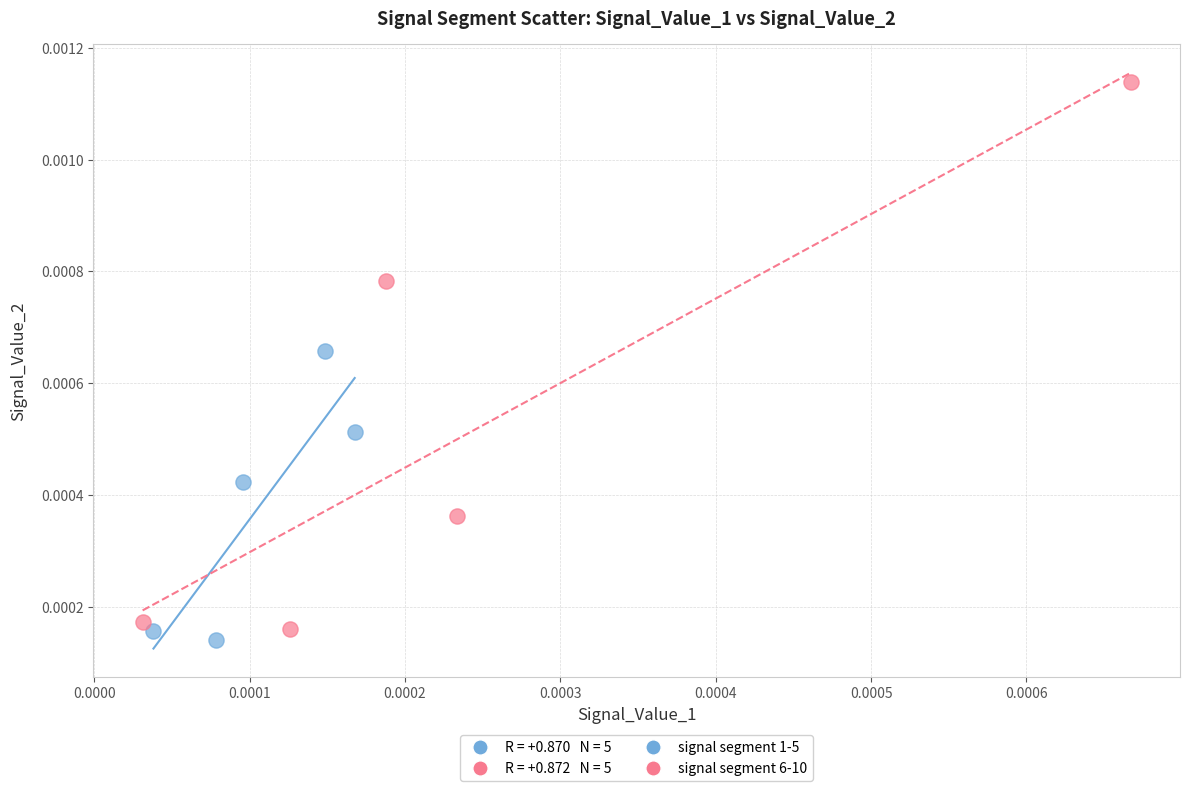

Which series reaches the minimum Y coordinate?

signal segment 1-5